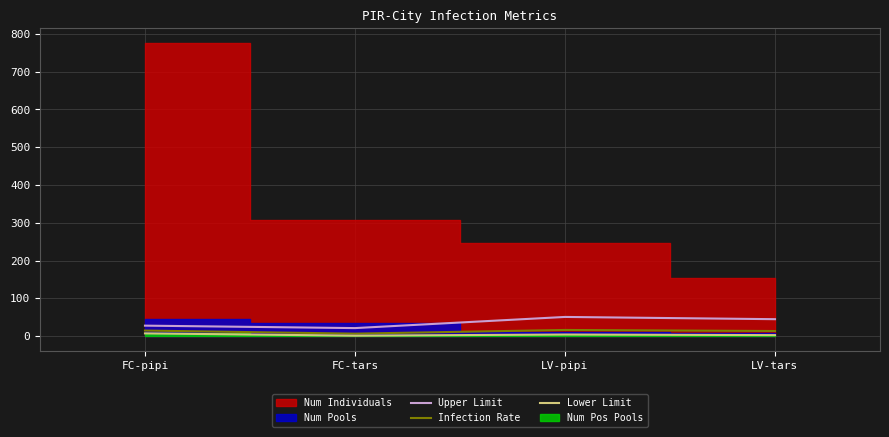

How many lines are shown in the chart?

3